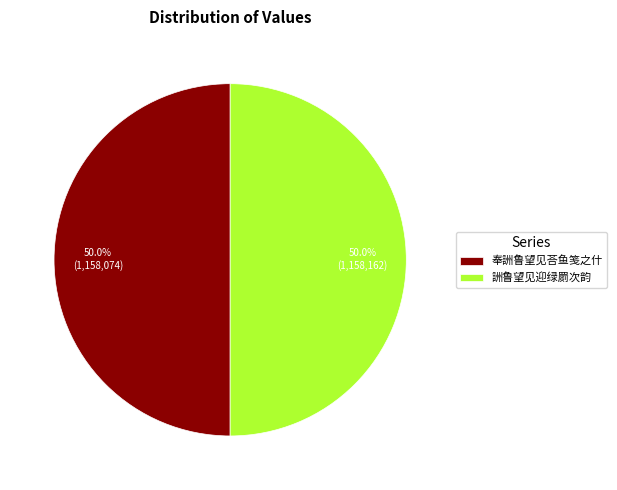

How many segments does this pie chart have?

2